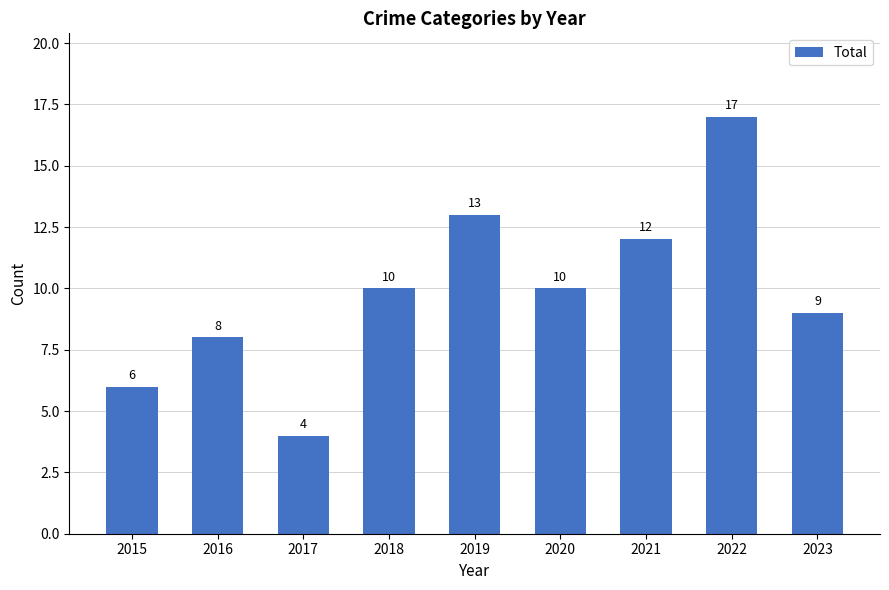

Which has a higher value, 2015 or 2019?

2019